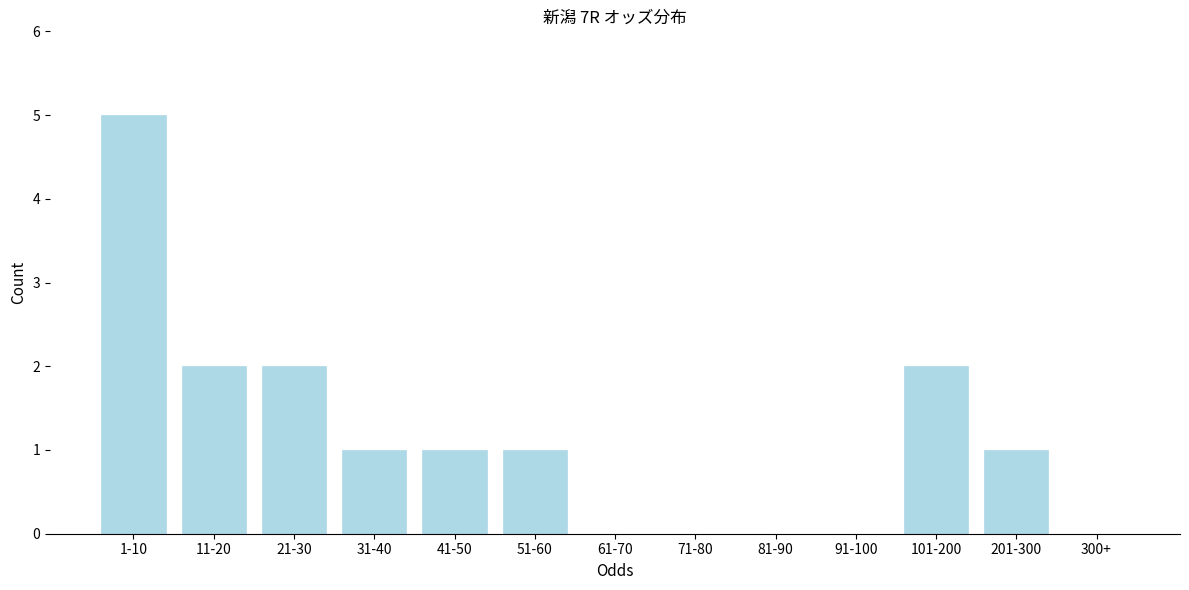

Reading left to right, extract all data points from this chart.

1-10=5	11-20=2	21-30=2	31-40=1	41-50=1	51-60=1	61-70=0	71-80=0	81-90=0	91-100=0	101-200=2	201-300=1	300+=0